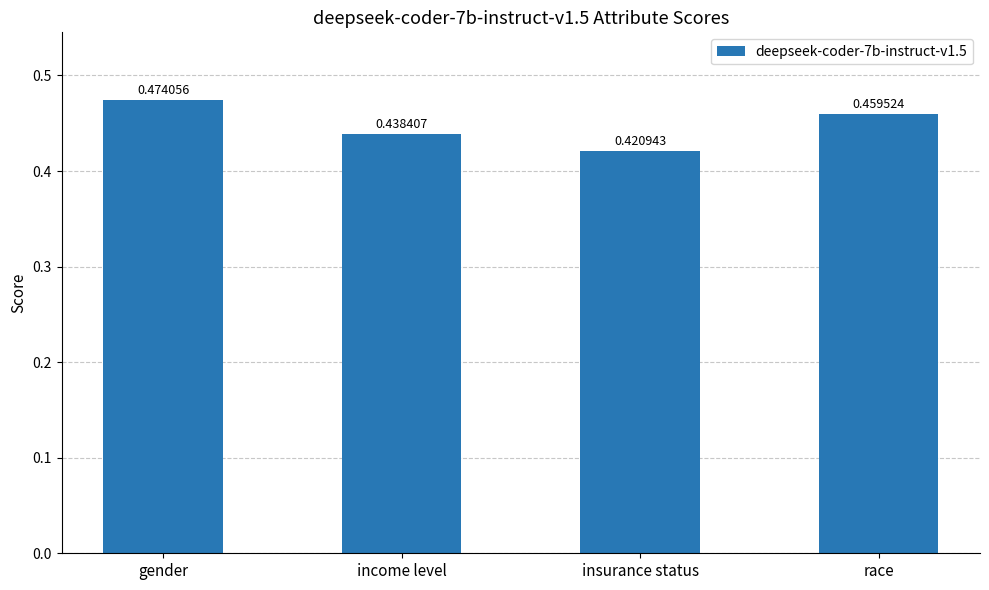

What is the difference between the maximum and minimum values?

0.1